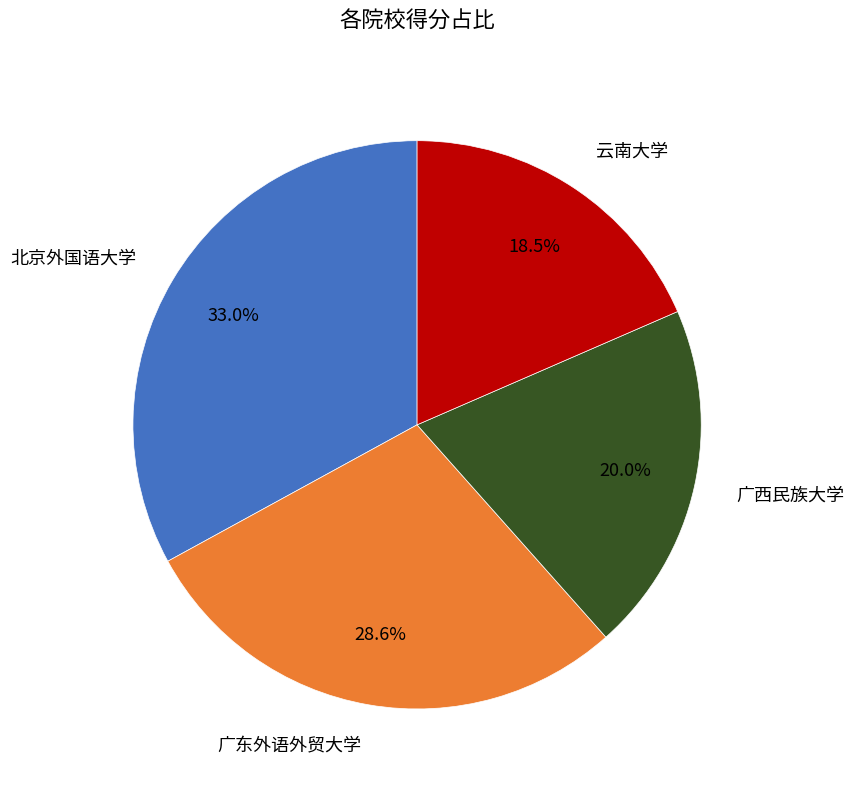

To the nearest percent, what is the average slice percentage?

25%